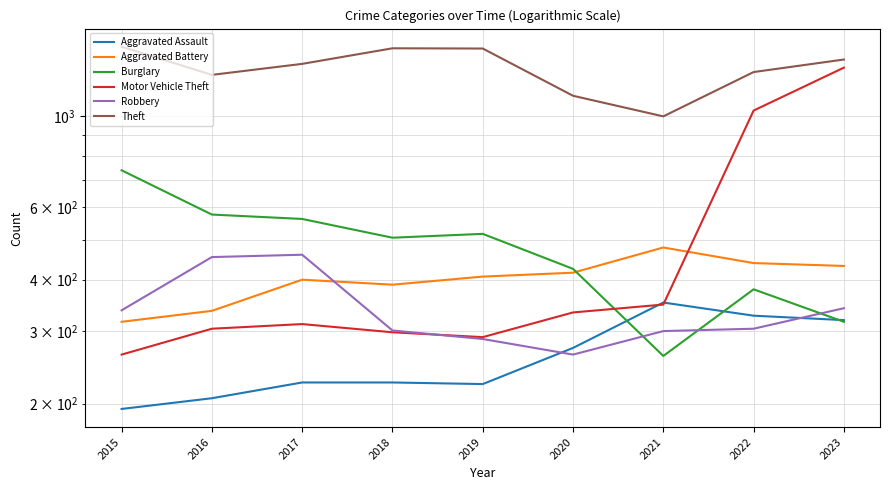

True or false: Robbery has a value of 456 at 2020.

False